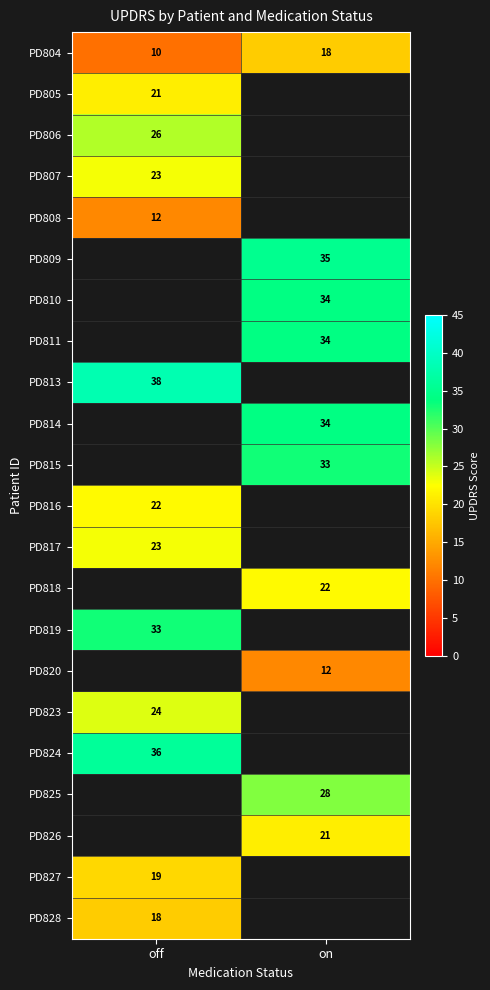

Between off and on, which is larger?

on